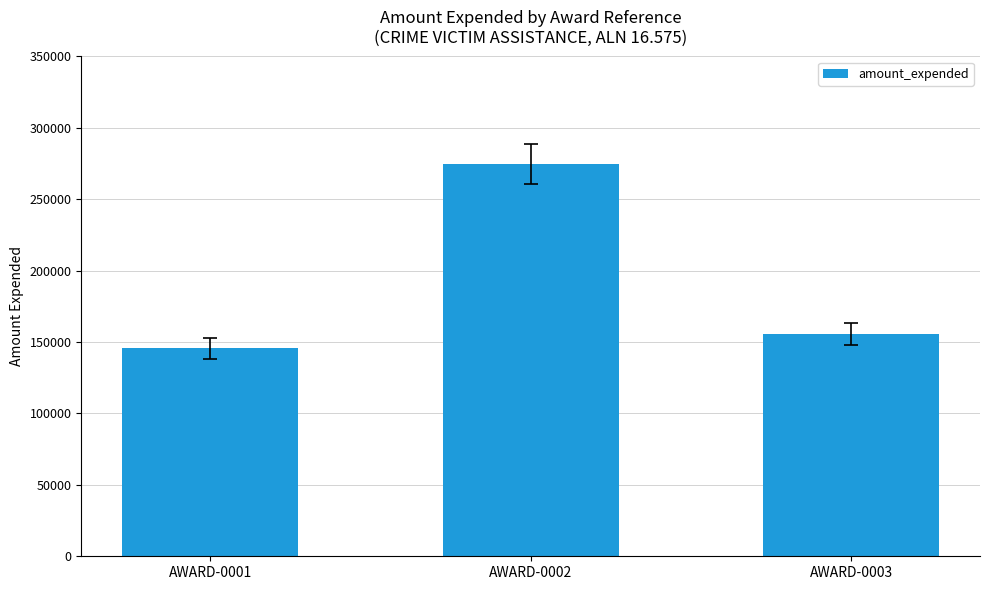

Where does the data first go above 155738?

AWARD-0002